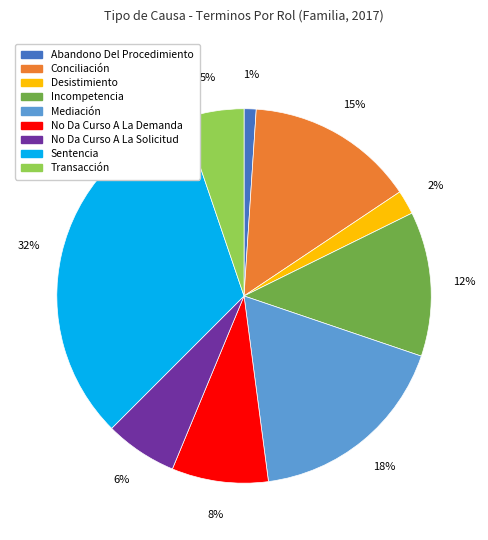

Does Transacción represent more than half of the total?

No